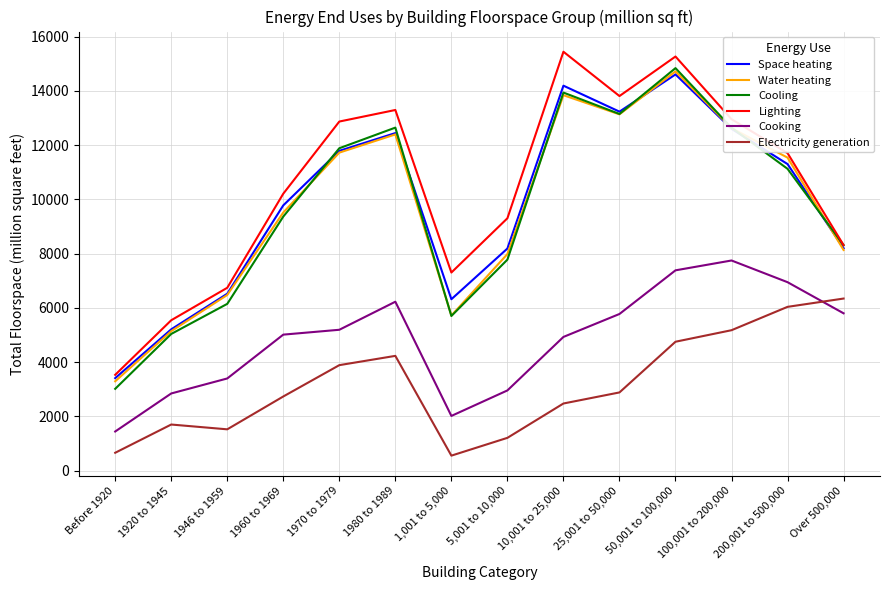

True or false: Water heating and Cooking cross at least once.

False